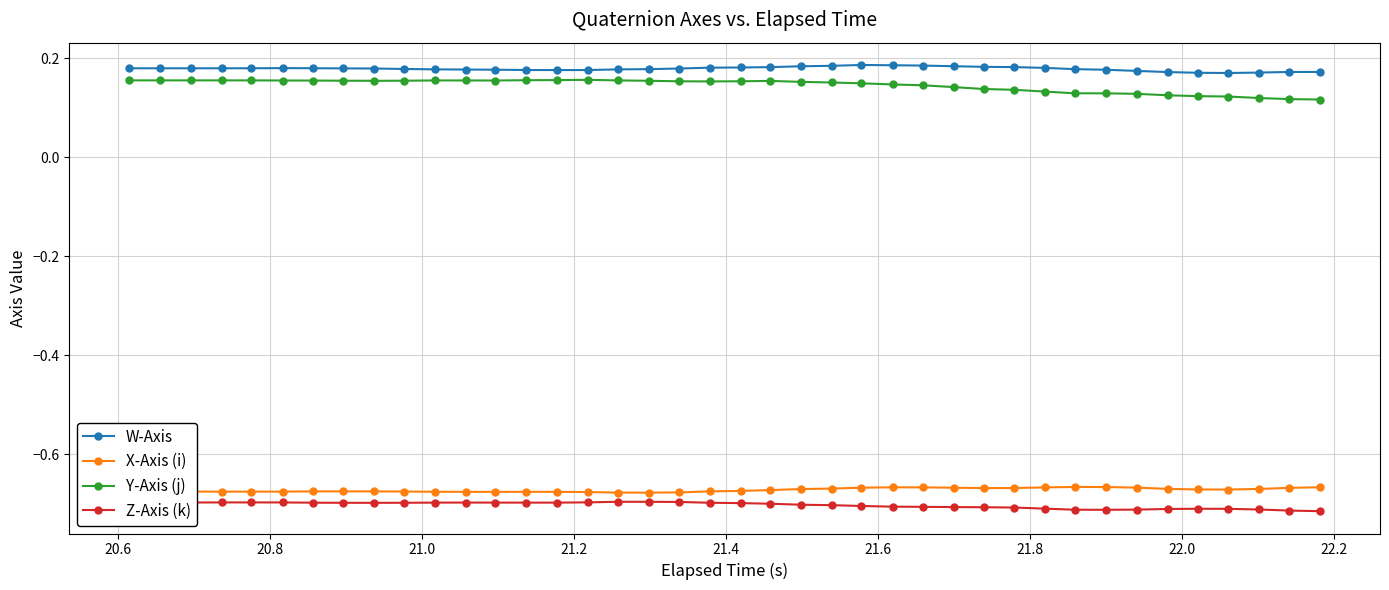

True or false: Z-Axis (k) has more than 2 interior local peaks.

True